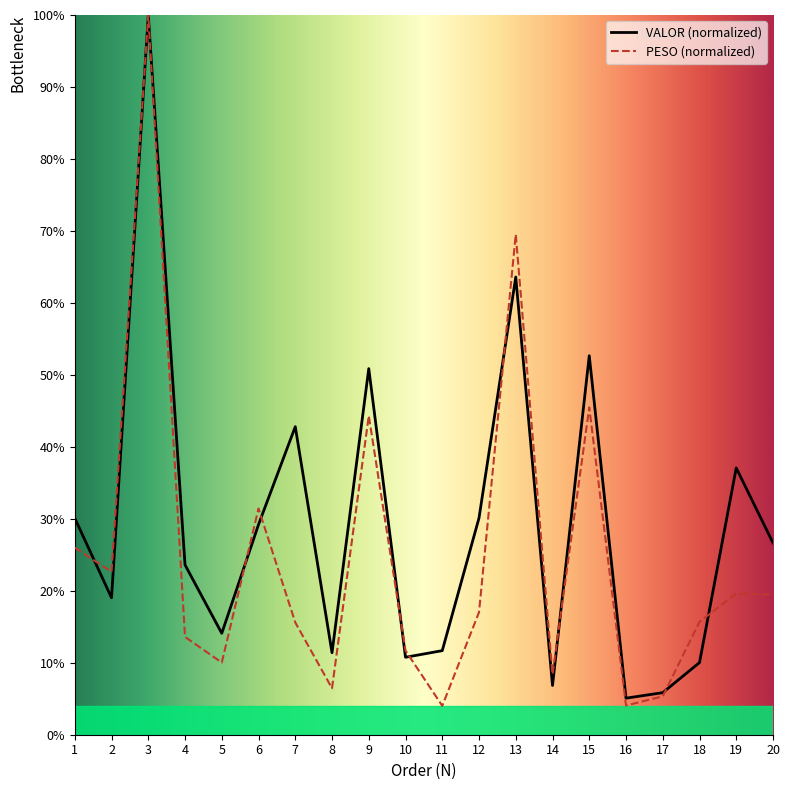

Which label corresponds to the largest value in the chart?

3